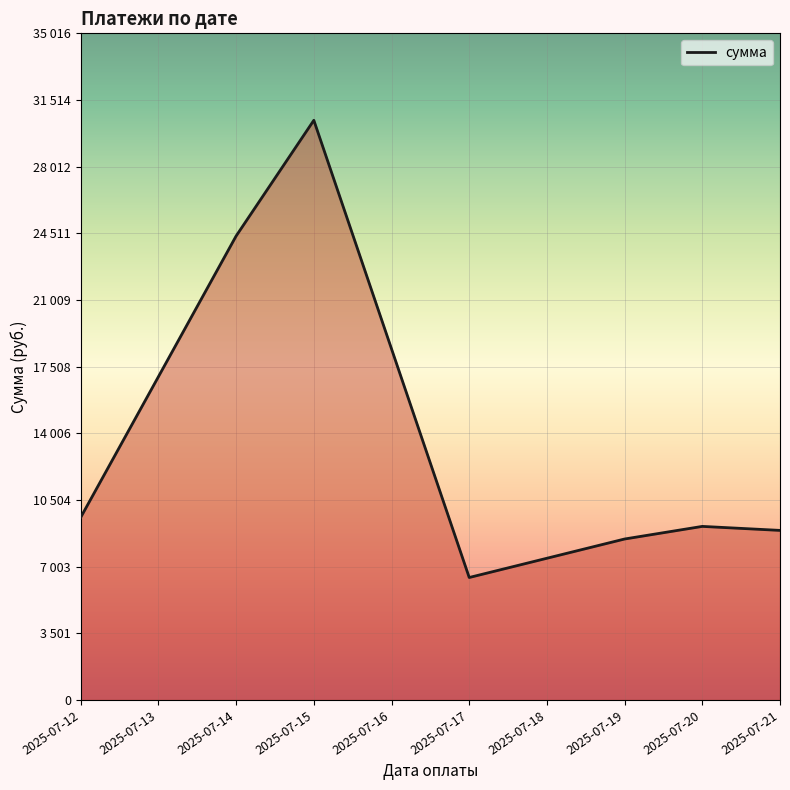

Is this an area chart (filled region under the line)?

Yes